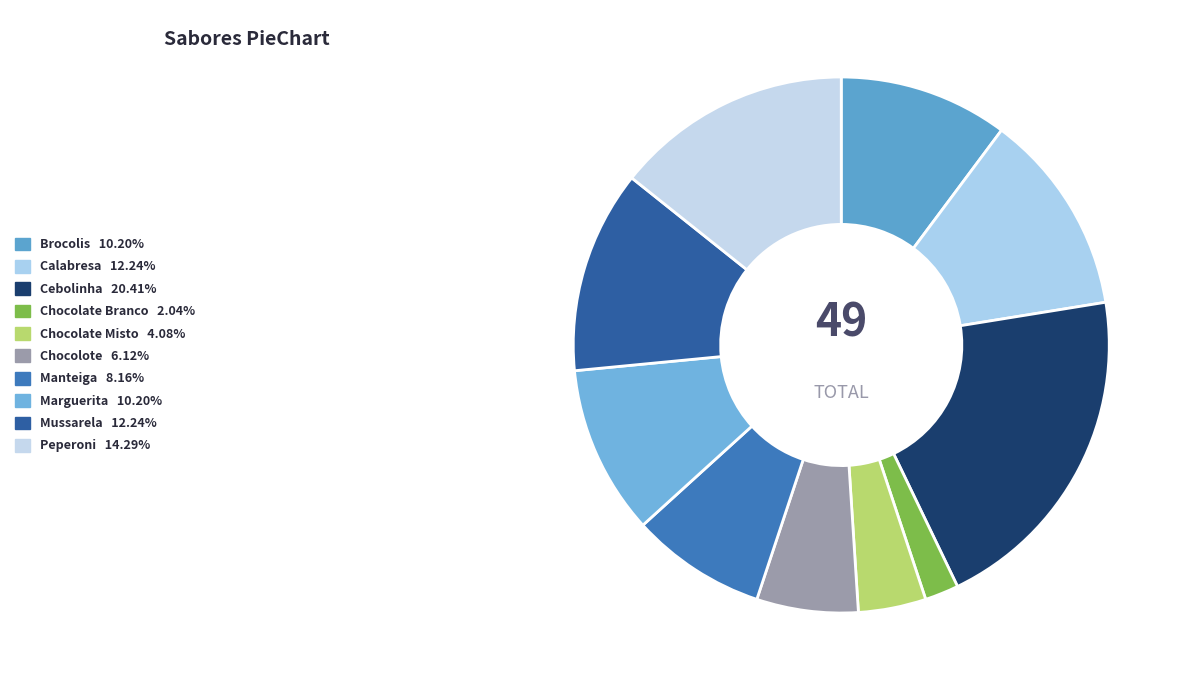

Is Peperoni the majority of the pie?

No